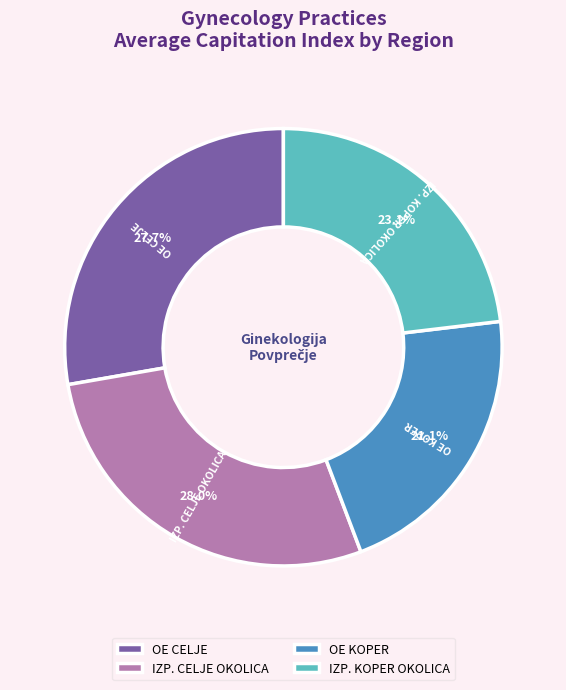

What is the ratio of the value at IZP. KOPER OKOLICA to the value at OE KOPER?

1.1